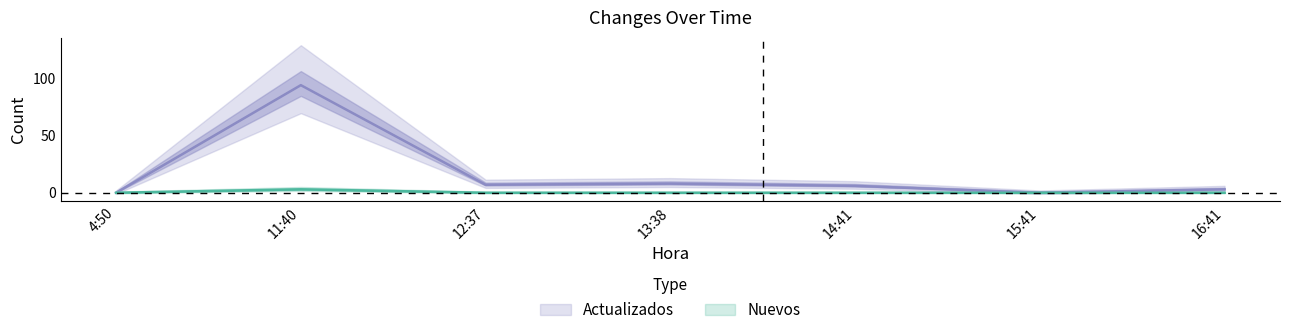

True or false: Actualizados and Nuevos cross at least once.

False